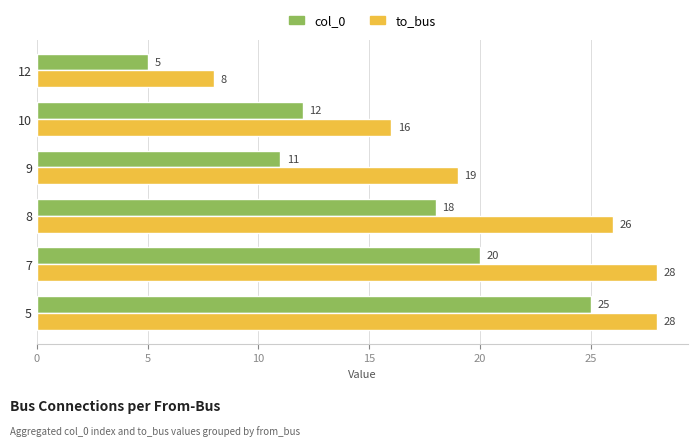

Which series has the largest total across all categories?

to_bus